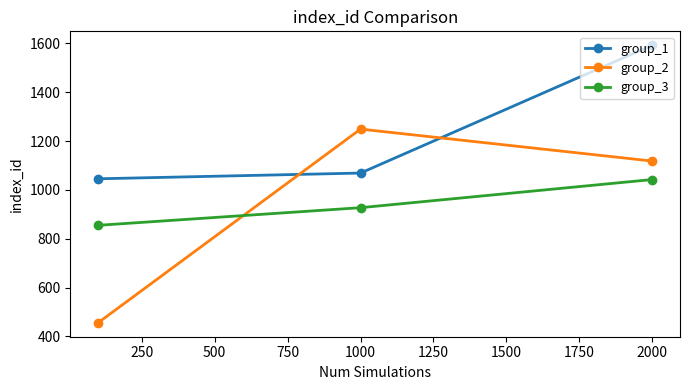

What is the difference between the maximum and second lowest values in the group_1 series?

523.4